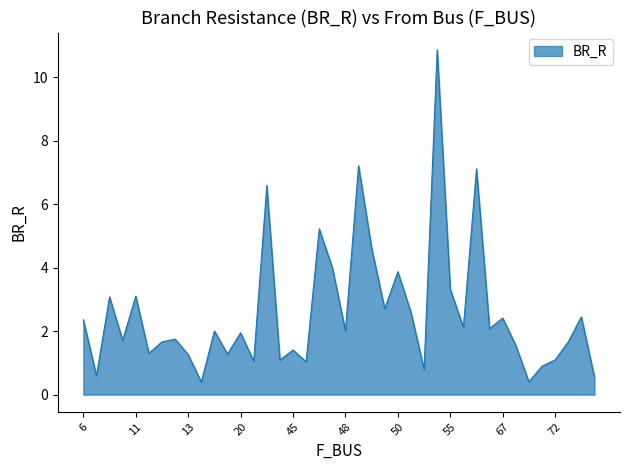

What is the minimum value shown in the chart?

0.4